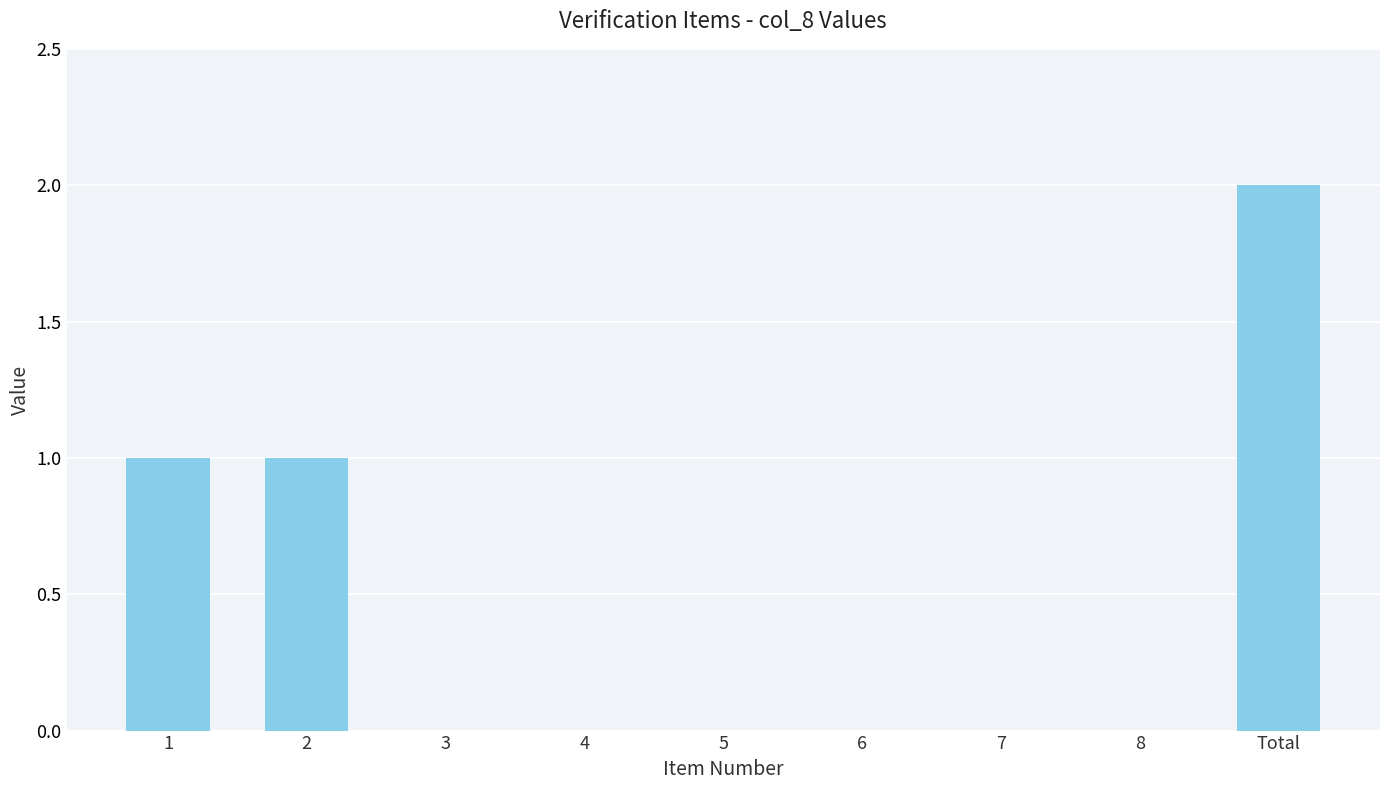

The value at 7 is 1. True or false?

False